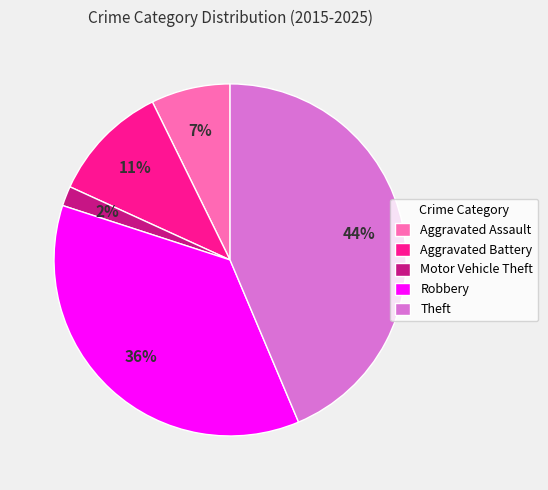

The Robbery slice represents 27% of the pie. True or false?

False